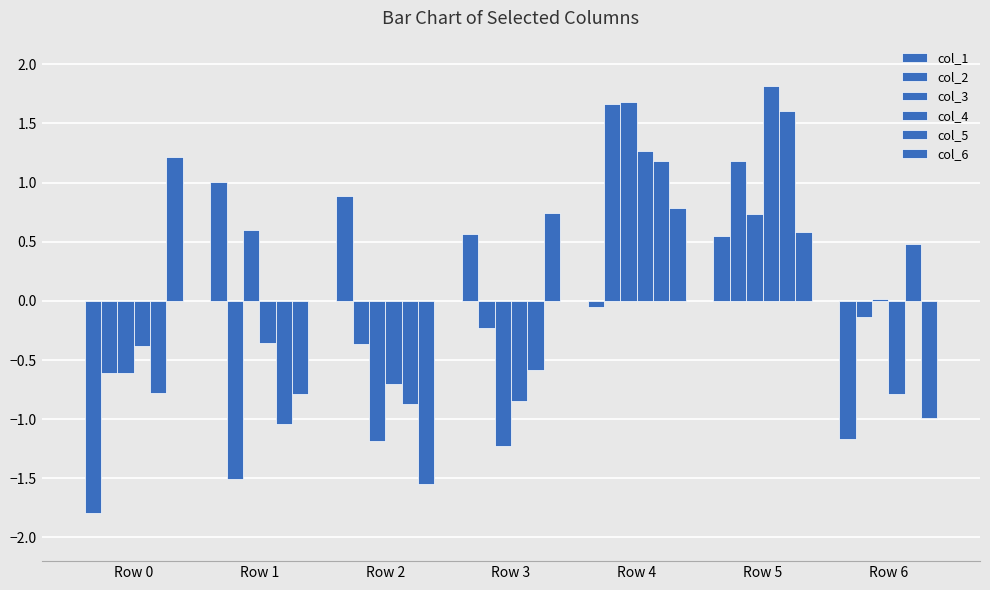

Is it true that col_5 equals -1.0 at Row 1?

True